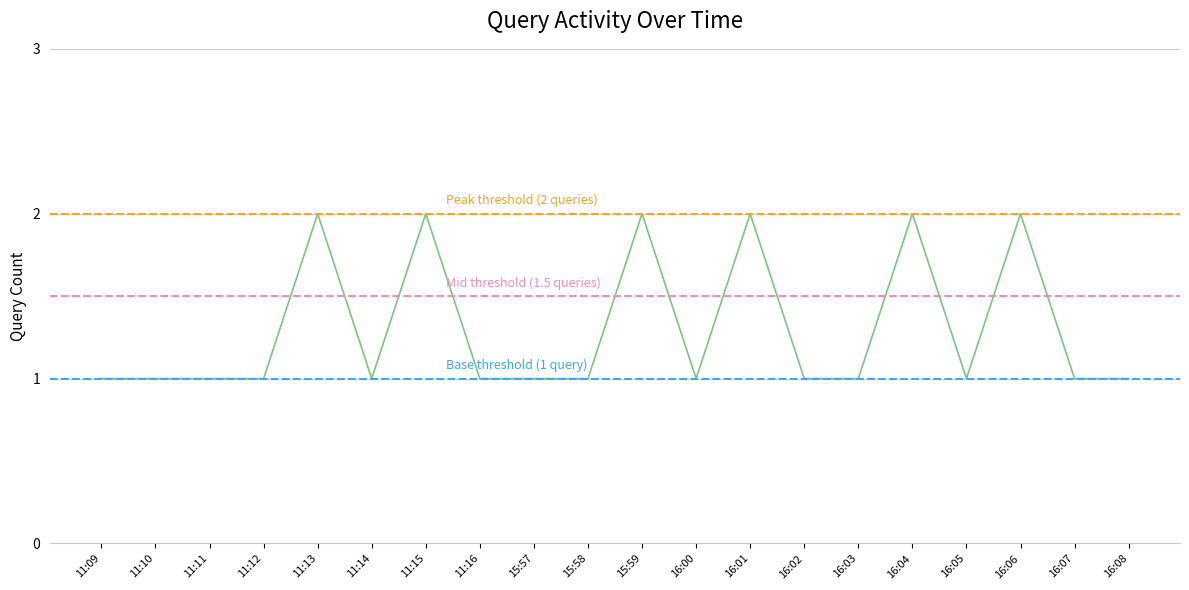

The value at 16:02 is 1. True or false?

True